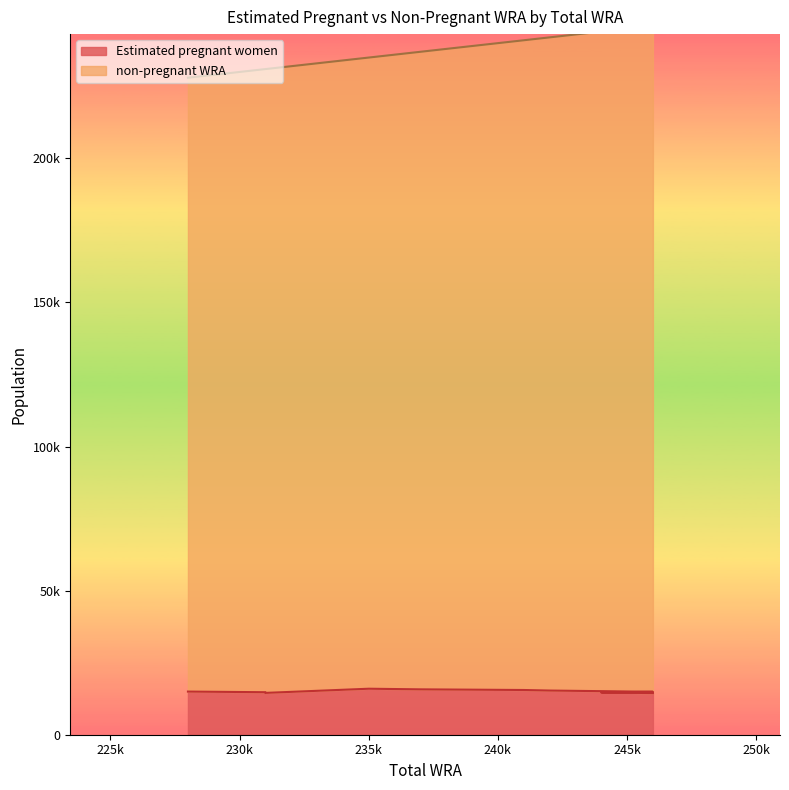

Is it true that Estimated pregnant women equals 6178.3 at 244000?

False